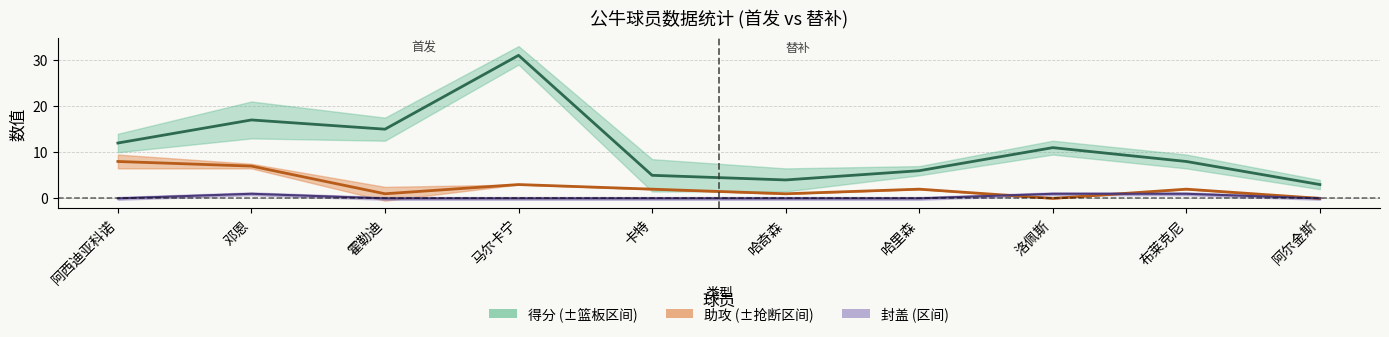

Is it true that 得分 equals 2 at 哈奇森?

False